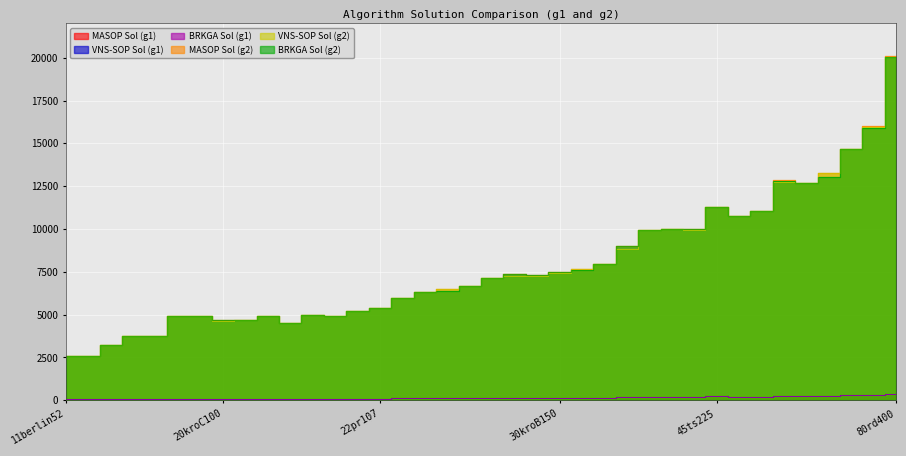

What is the value of the MASOP Sol (g2) point at the 12th from the left?

5008